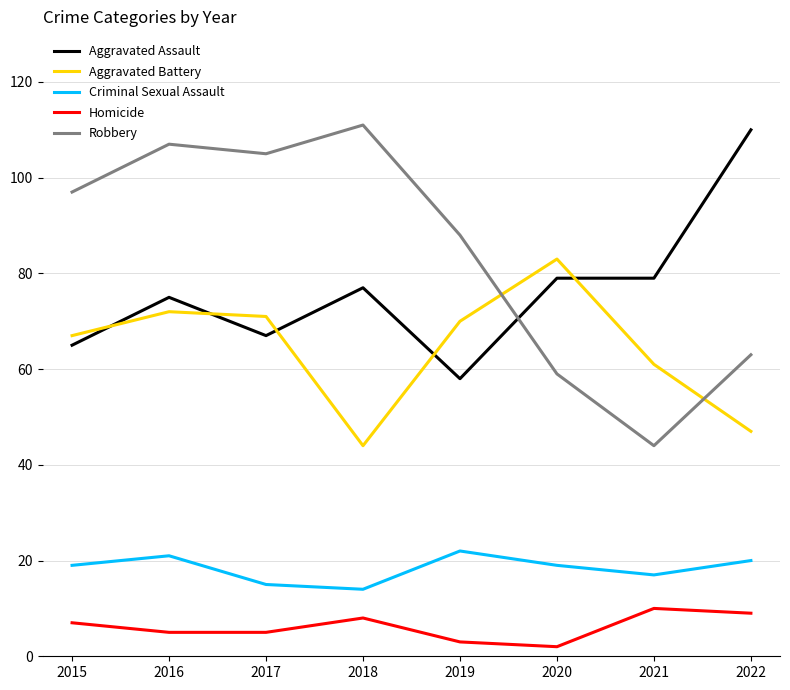

True or false: Robbery has more than 2 interior local peaks.

False